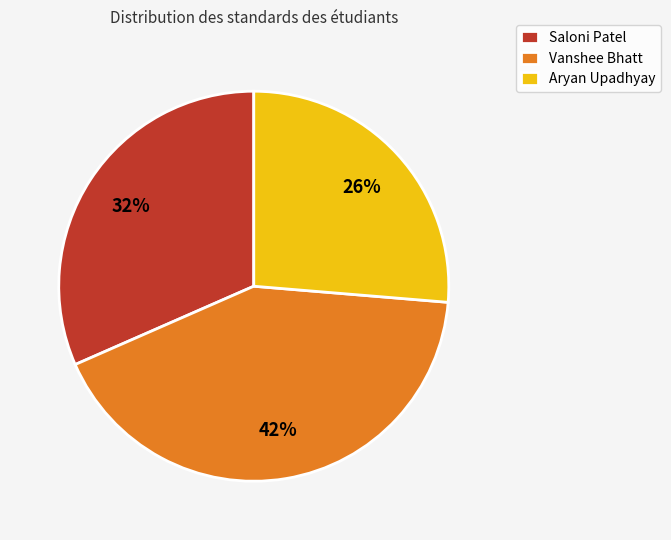

To the nearest percent, what percentage of the pie is Aryan Upadhyay?

26%